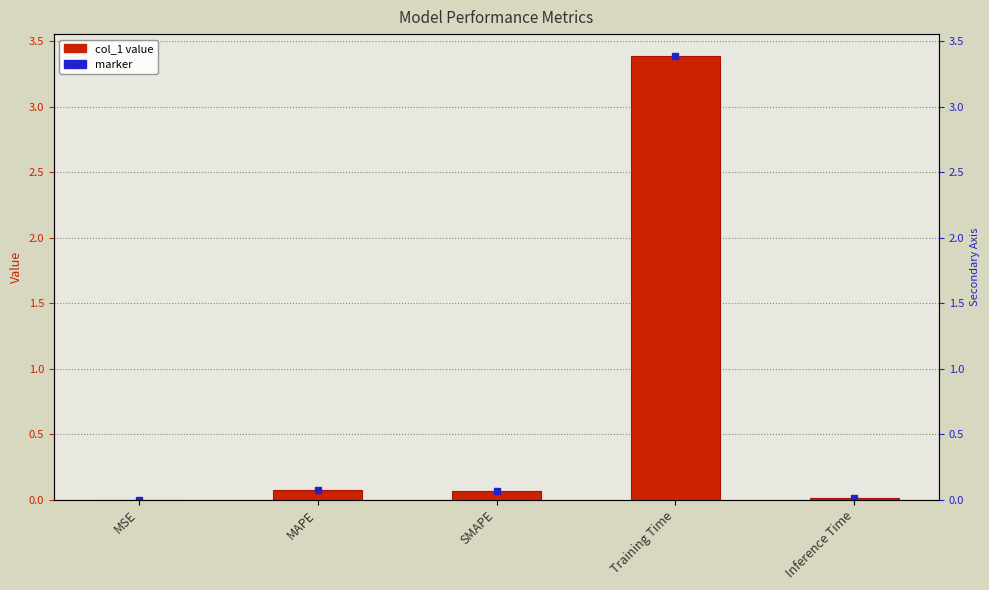

The value at Inference Time is 0.0. True or false?

True